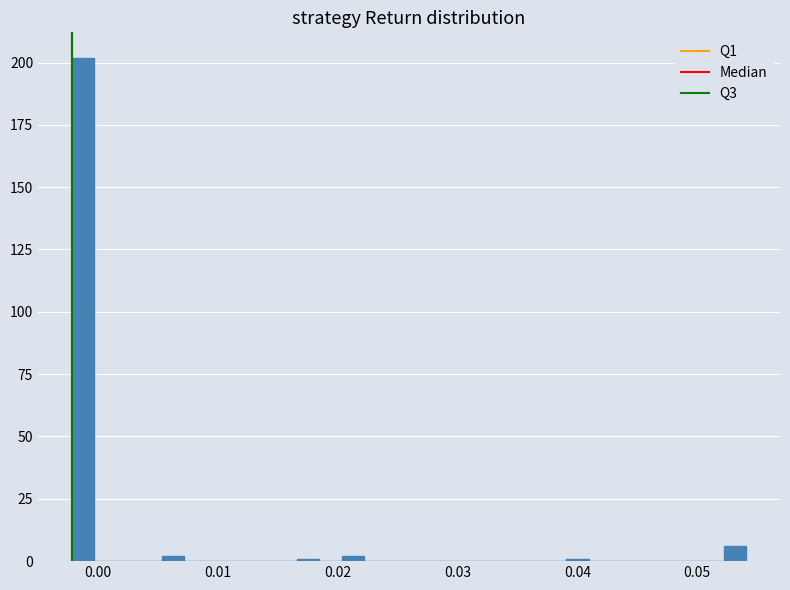

Read against the x-axis, roughly where is the centre of the tallest bar?

-0.001